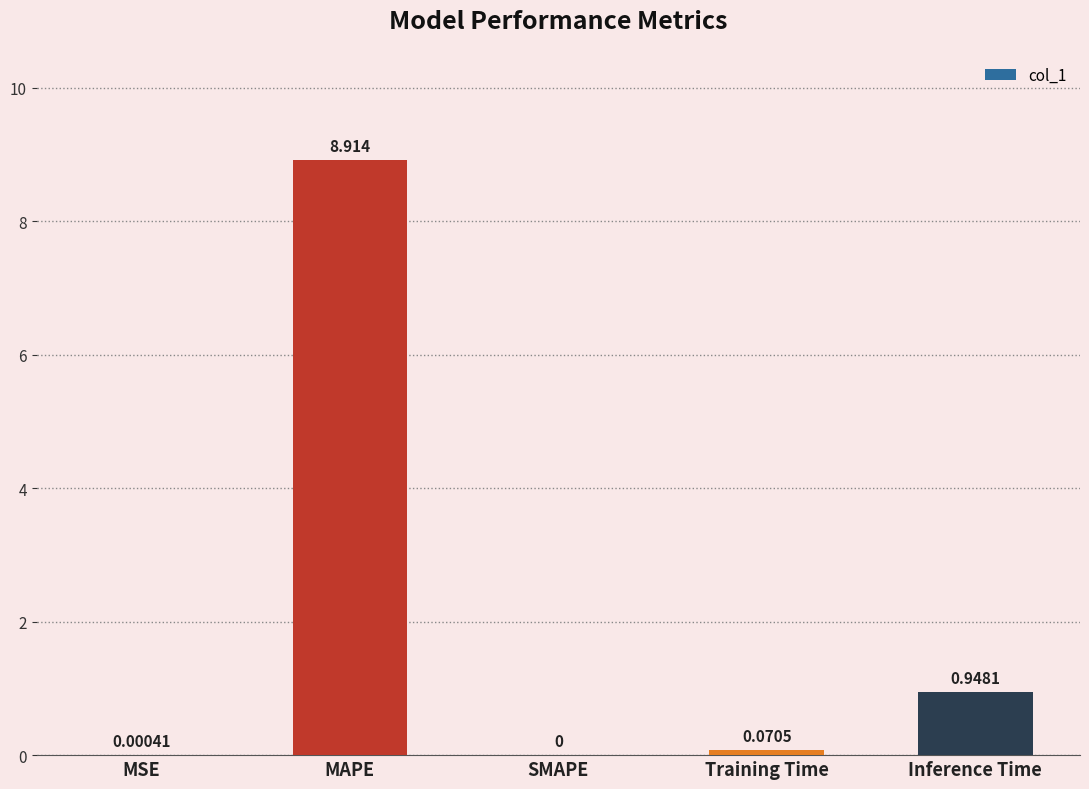

Which category has the highest value across all series?

MAPE